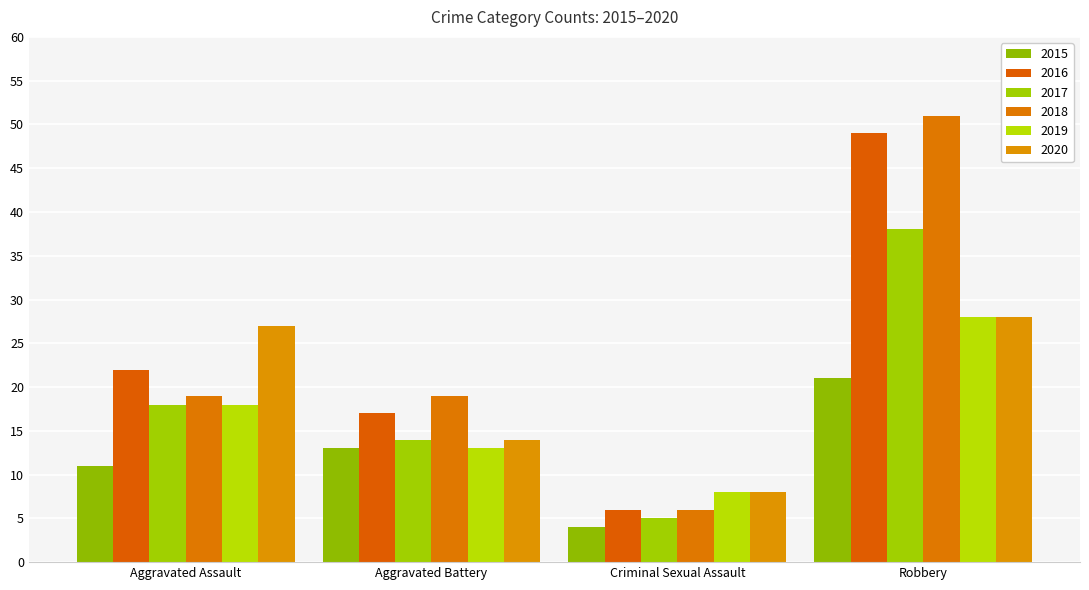

What is the difference between the maximum and second lowest values in the 2015 series?

10